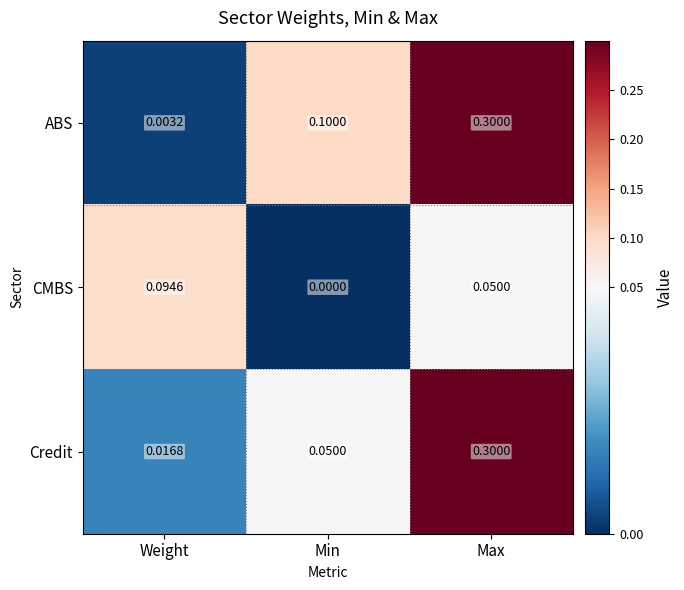

Between Min and Max, which series saw the biggest shift?

Credit